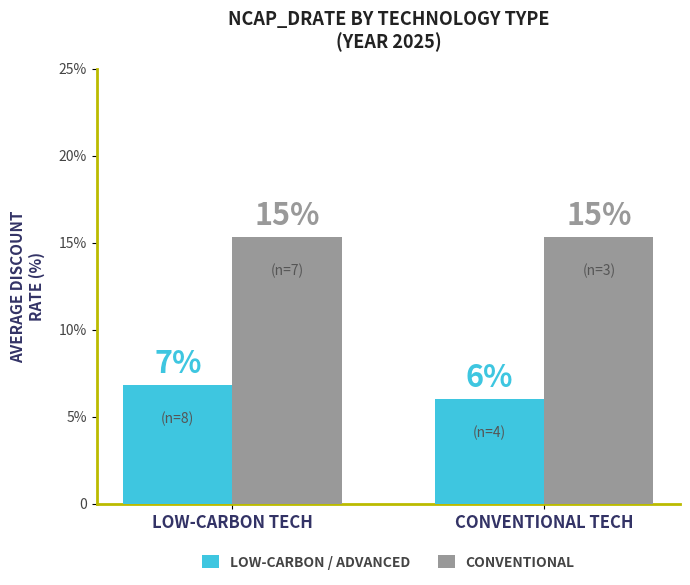

Which category has the lowest value in the CONVENTIONAL series?

LOW-CARBON TECH